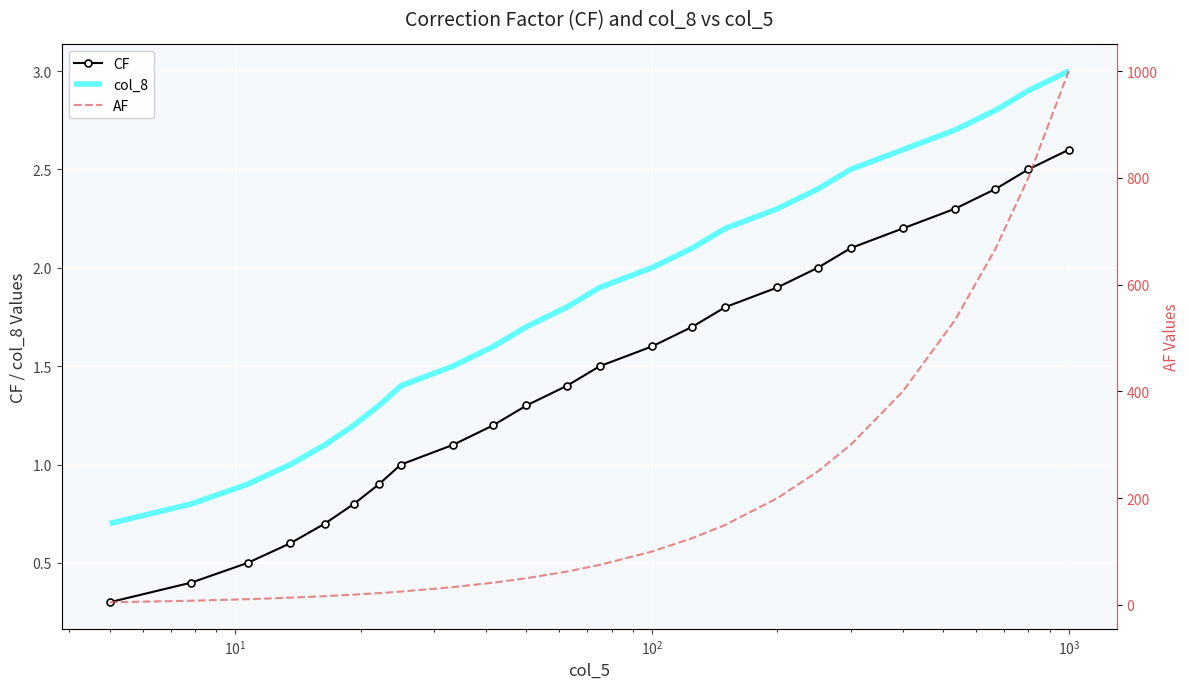

True or false: CF and col_8 cross at least once.

False